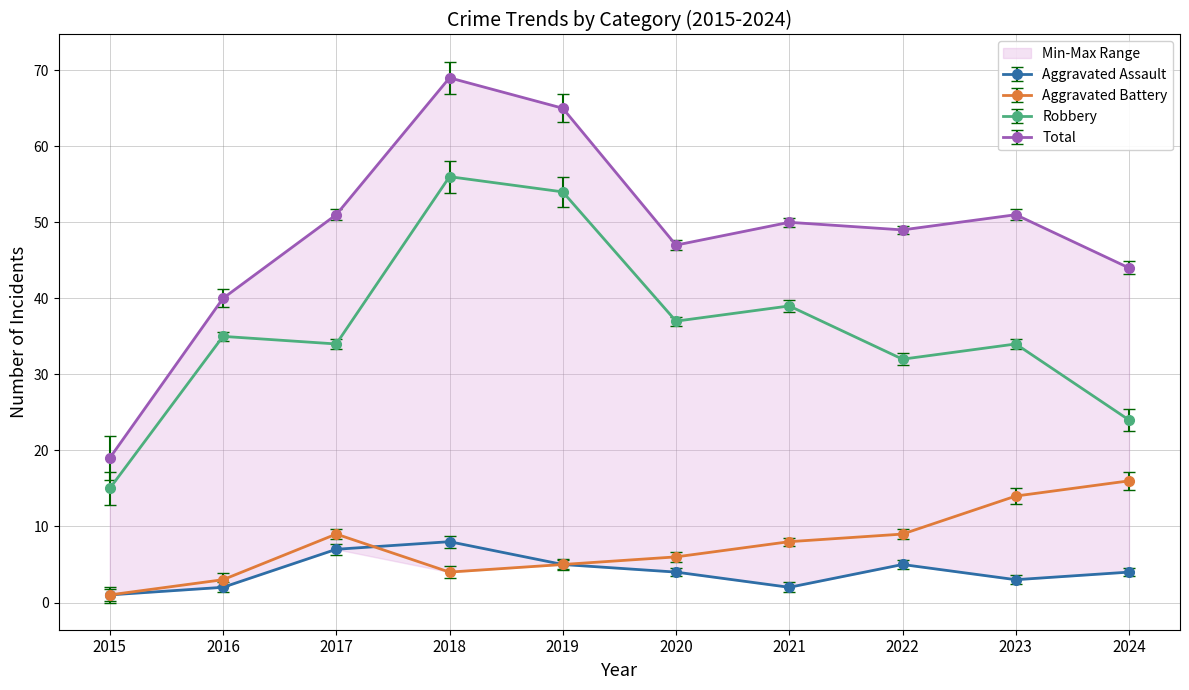

Rank the series at 2021 from lowest to highest value.

Aggravated Assault, Aggravated Battery, Robbery, Total